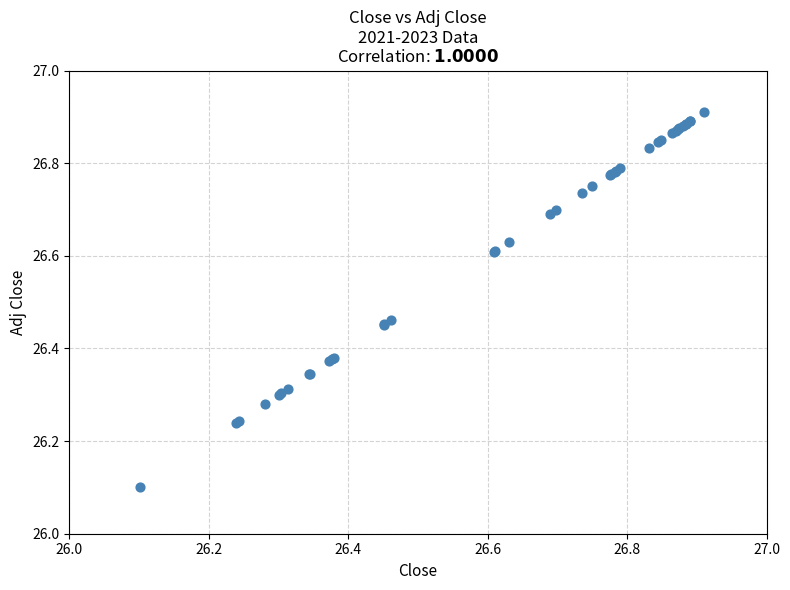

What Y value in the scatter plot is closest to 26?

26.1